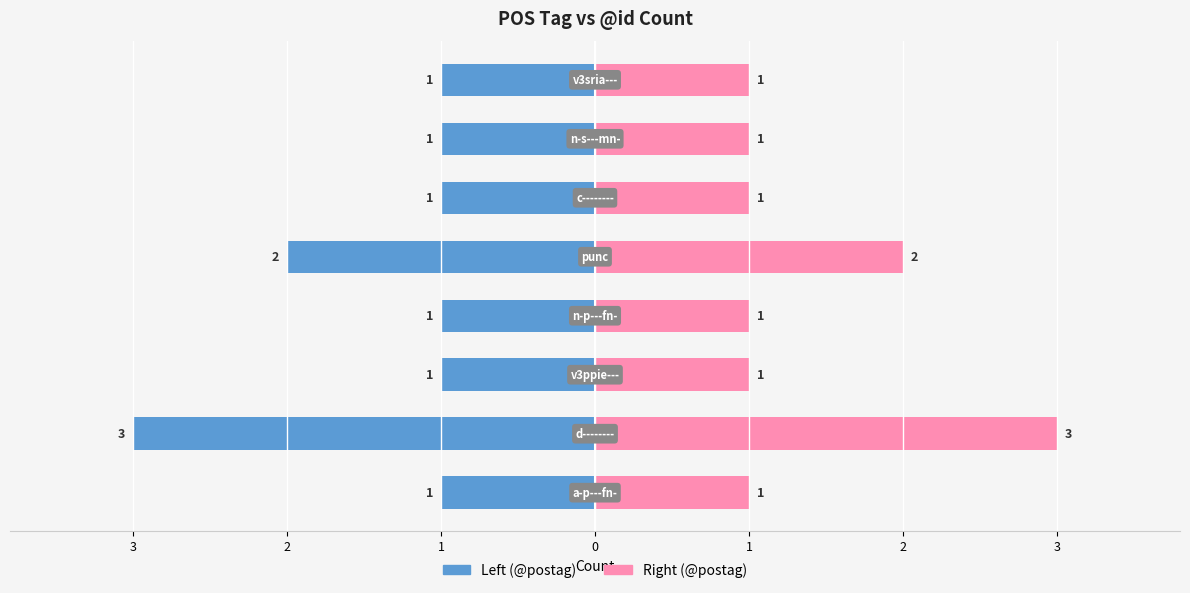

What is the difference between the maximum and minimum values in the @postag (left) series?

2